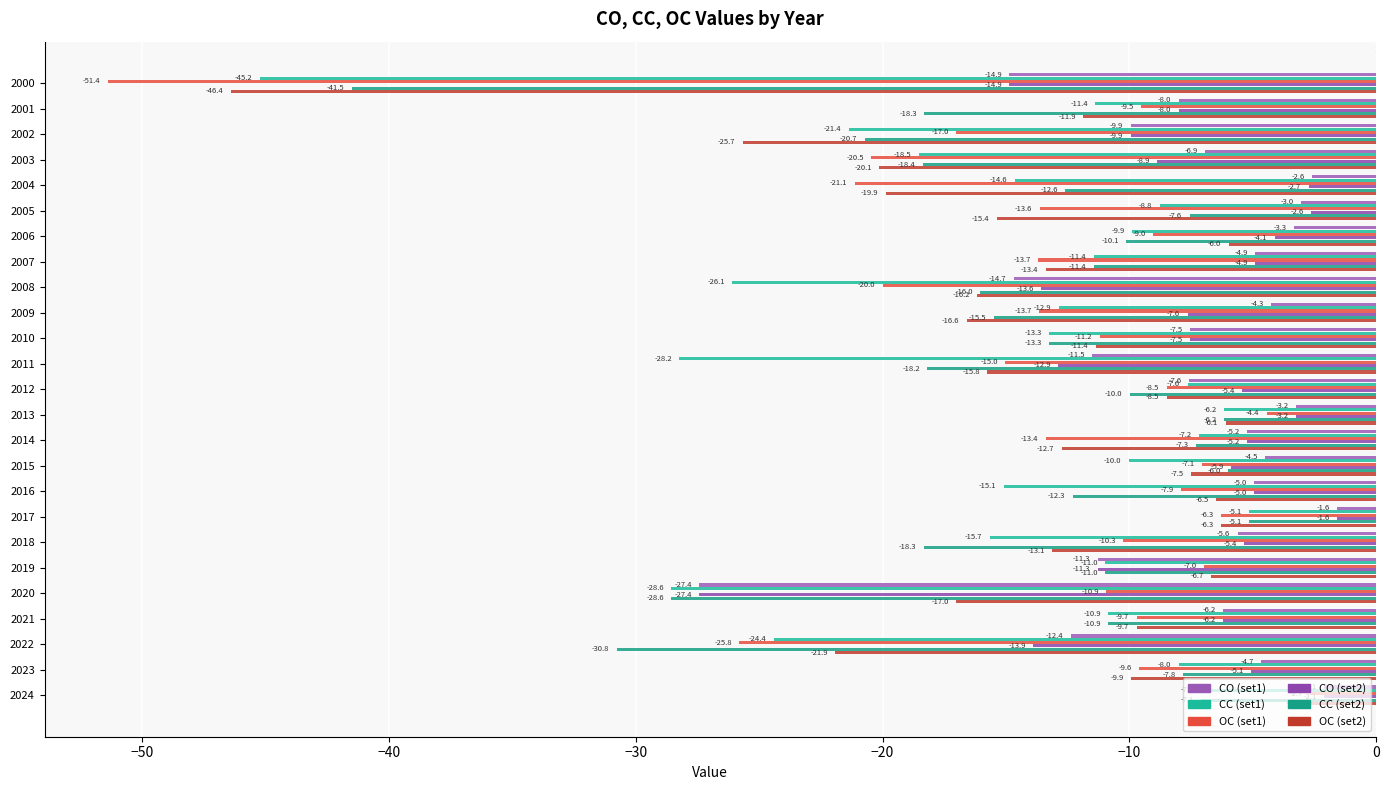

How many series are shown in this chart?

6